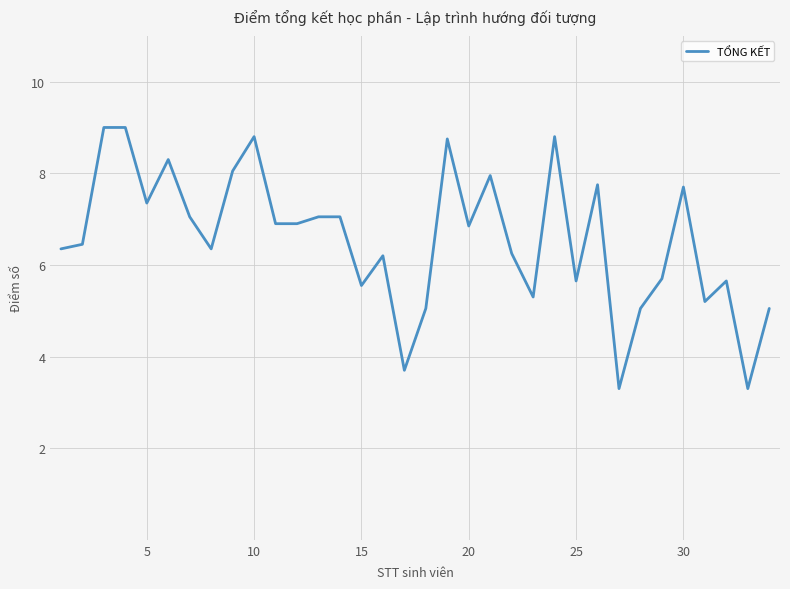

What is the difference between the maximum and minimum values?

5.7